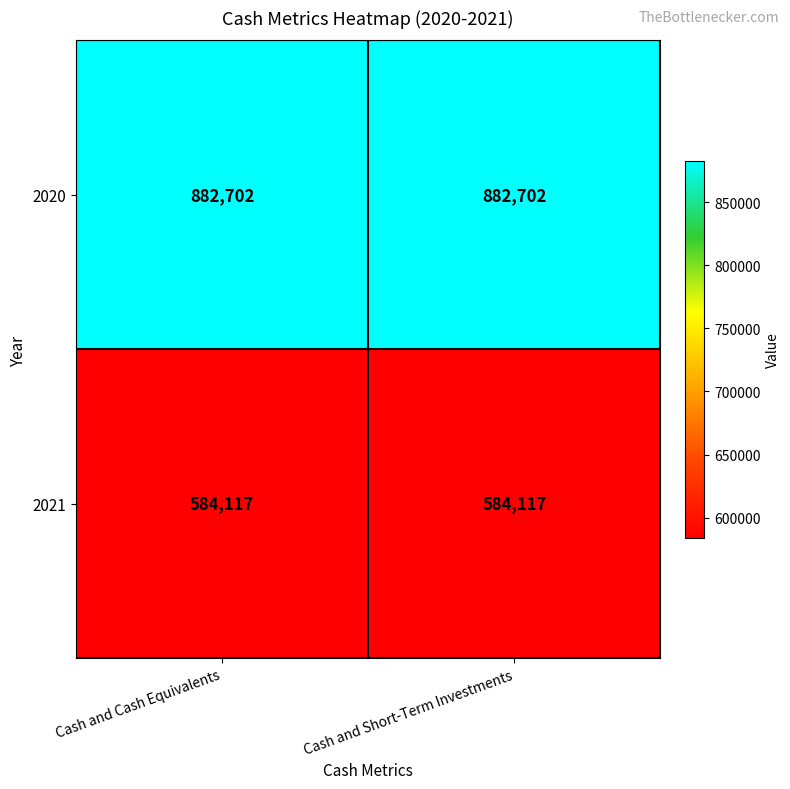

What is the approximate value of 2021 at Cash and Cash Equivalents?

584117